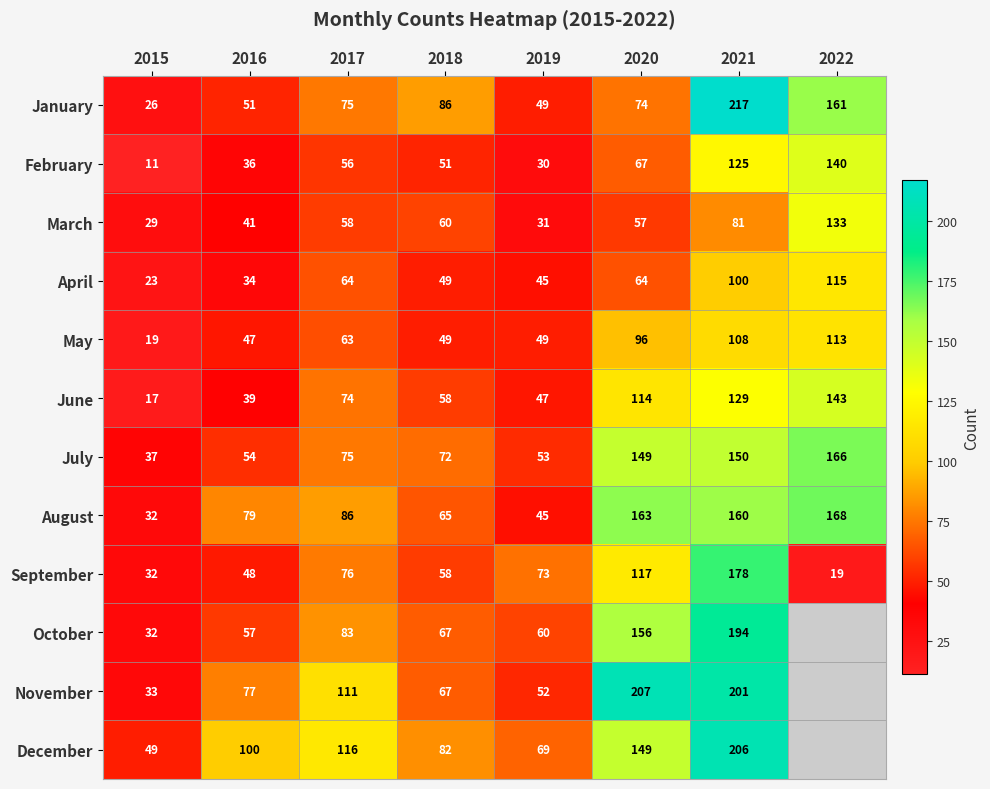

Is it true that May equals 16 at 2018?

False